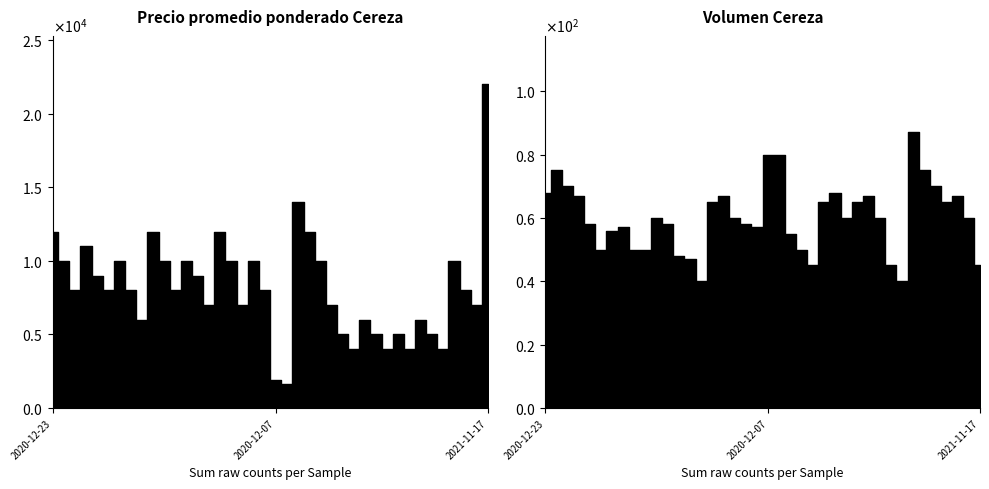

Where does the Precio minimo series first go above 8000?

2020-12-23